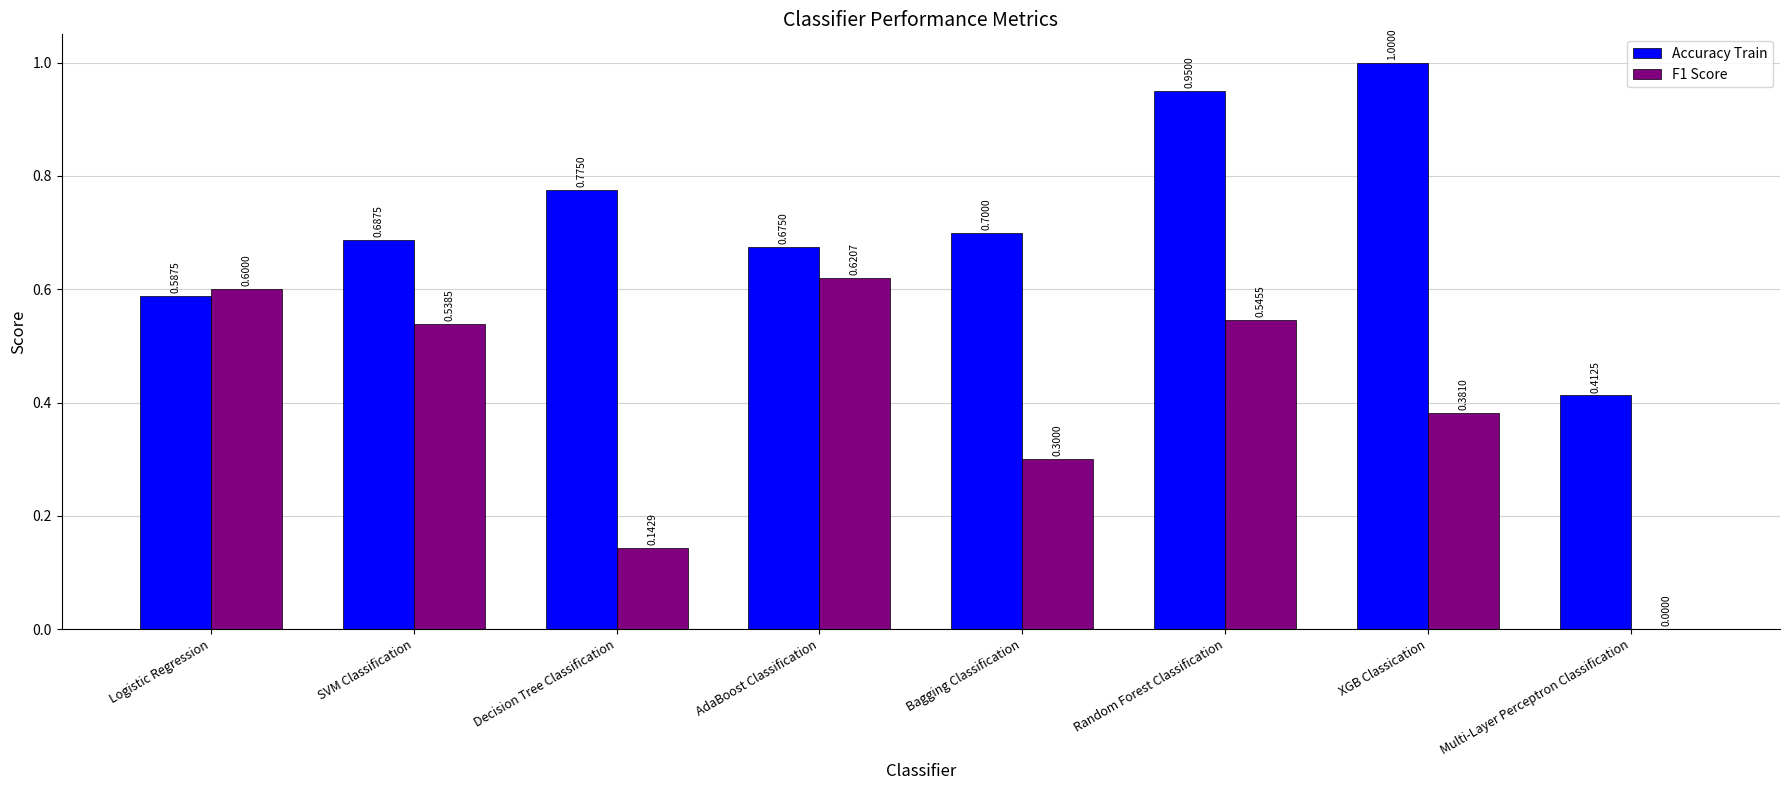

What is the sum of the Accuracy Train values at AdaBoost Classification and Decision Tree Classification?

1.5